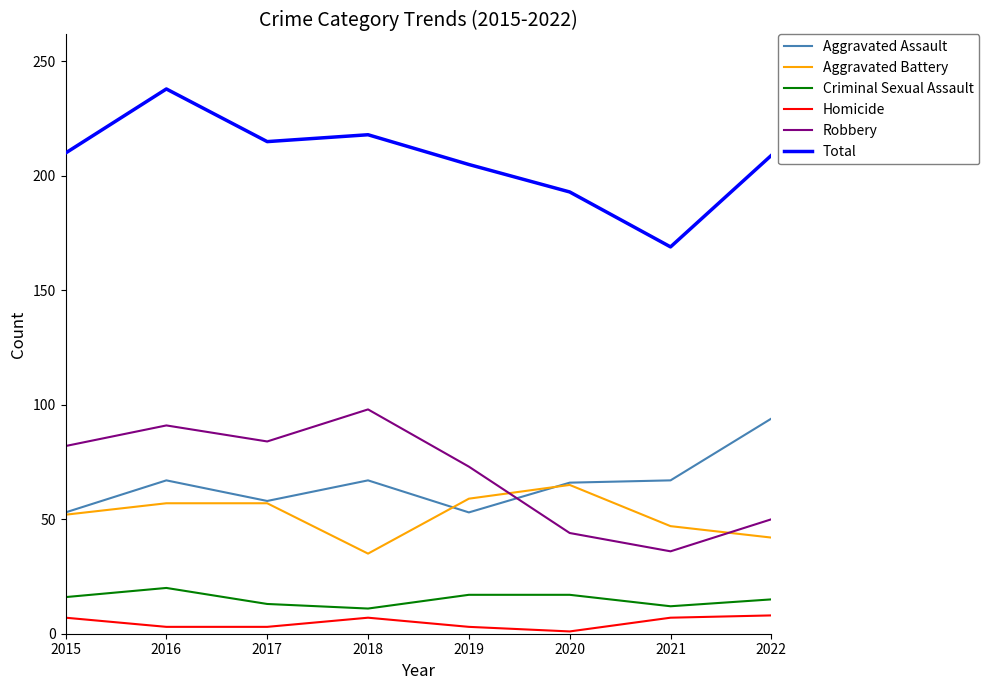

True or false: Total and Aggravated Battery cross at least once.

False